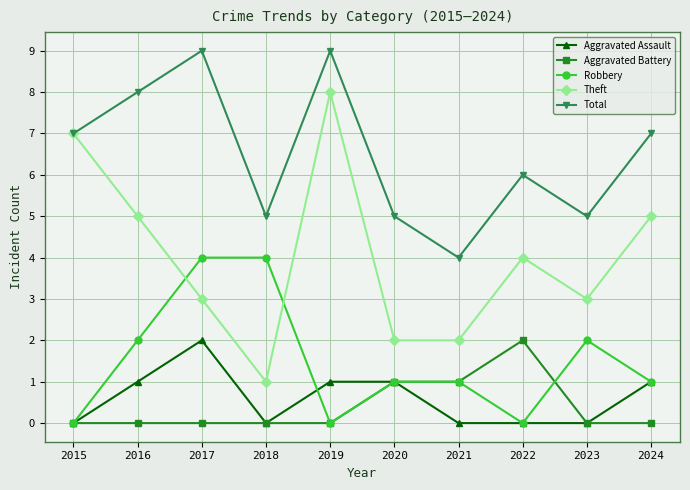

Reading right to left, transcribe all the data shown in this chart.

Aggravated Assault: 2024=1	2023=0	2022=0	2021=0	2020=1	2019=1	2018=0	2017=2	2016=1	2015=0
Aggravated Battery: 2024=0	2023=0	2022=2	2021=1	2020=1	2019=0	2018=0	2017=0	2016=0	2015=0
Robbery: 2024=1	2023=2	2022=0	2021=1	2020=1	2019=0	2018=4	2017=4	2016=2	2015=0
Theft: 2024=5	2023=3	2022=4	2021=2	2020=2	2019=8	2018=1	2017=3	2016=5	2015=7
Total: 2024=7	2023=5	2022=6	2021=4	2020=5	2019=9	2018=5	2017=9	2016=8	2015=7